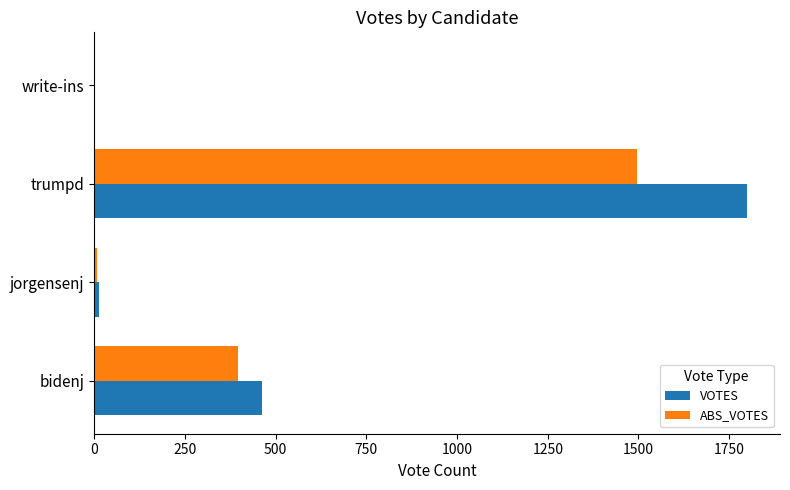

The VOTES series shows 1058 at trumpd. True or false?

False